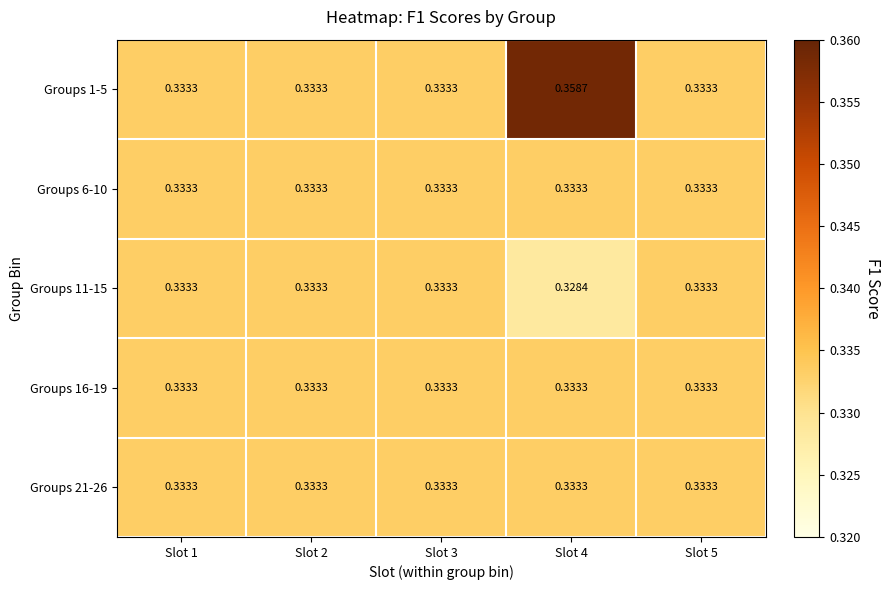

How many distinct data groups are displayed?

5